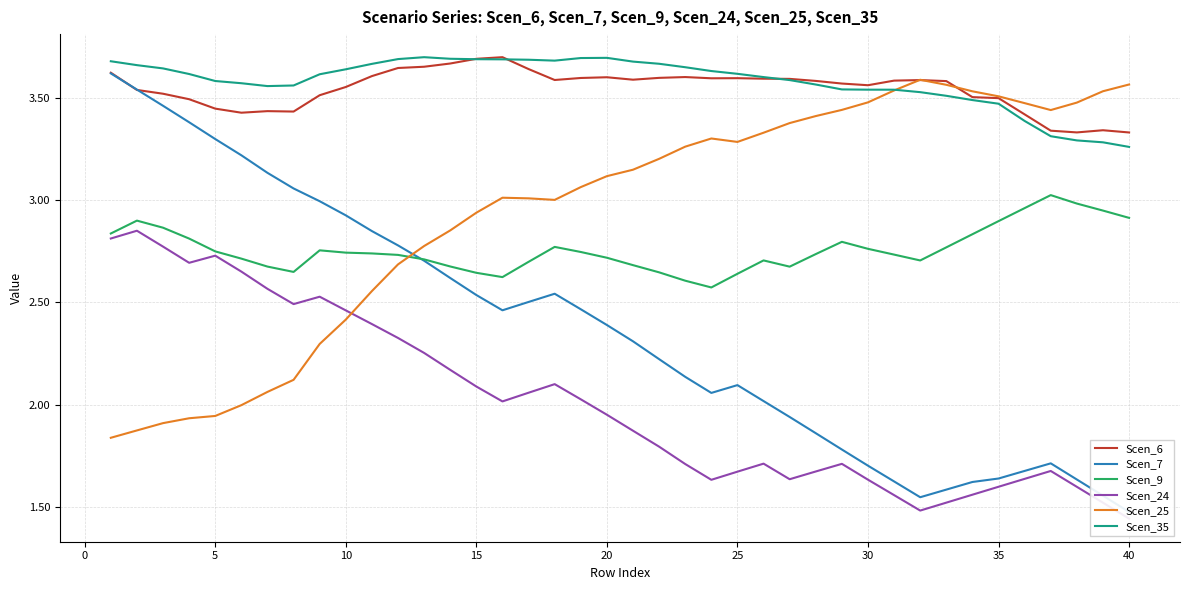

How many interior local valleys does the Scen_9 series have?

5